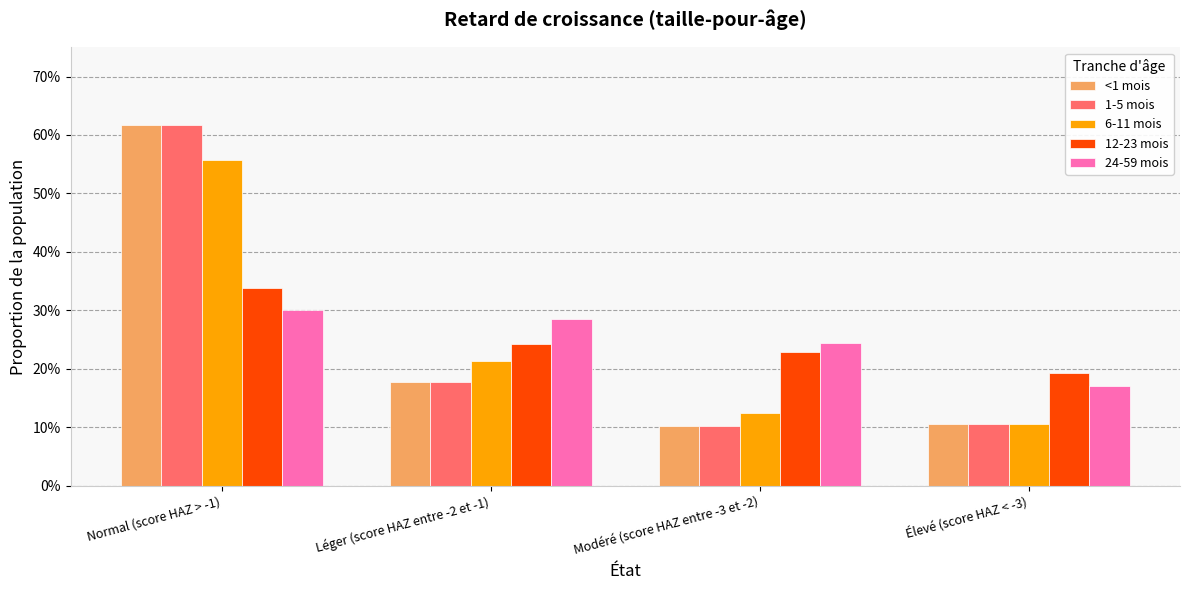

What is the average value of the 1-5 mois series?

0.3